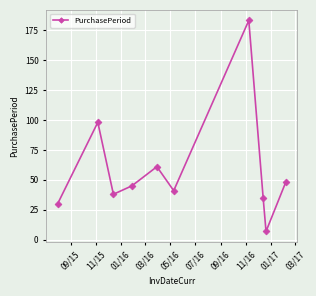

How many data points are less than 45?

5